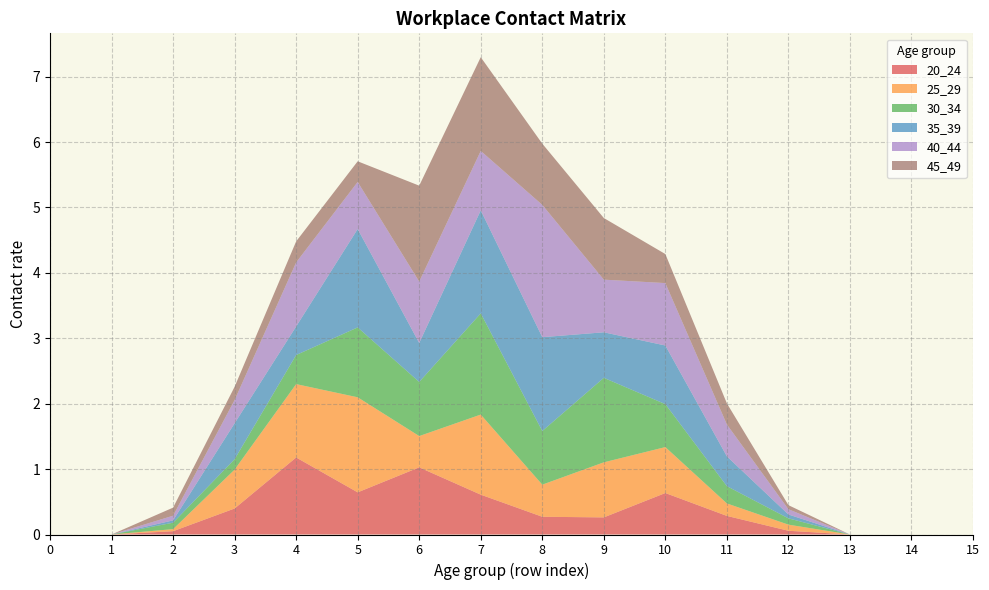

Reading left to right, what are all the values shown in this chart?

20_24: 0.0	0.0	0.1	0.4	1.2	0.6	1.0	0.6	0.3	0.3	0.6	0.3	0.1	0.0	0.0	0.0
25_29: 0.0	0.0	0.0	0.6	1.1	1.5	0.5	1.2	0.5	0.8	0.7	0.2	0.1	0.0	0.0	0.0
30_34: 0.0	0.0	0.1	0.2	0.4	1.1	0.8	1.5	0.8	1.3	0.7	0.3	0.1	0.0	0.0	0.0
35_39: 0.0	0.0	0.0	0.5	0.4	1.5	0.6	1.6	1.4	0.7	0.9	0.5	0.1	0.0	0.0	0.0
40_44: 0.0	0.0	0.1	0.4	1.0	0.7	0.9	0.9	2.0	0.8	1.0	0.5	0.1	0.0	0.0	0.0
45_49: 0.0	0.0	0.1	0.2	0.3	0.3	1.5	1.4	0.9	0.9	0.4	0.3	0.1	0.0	0.0	0.0